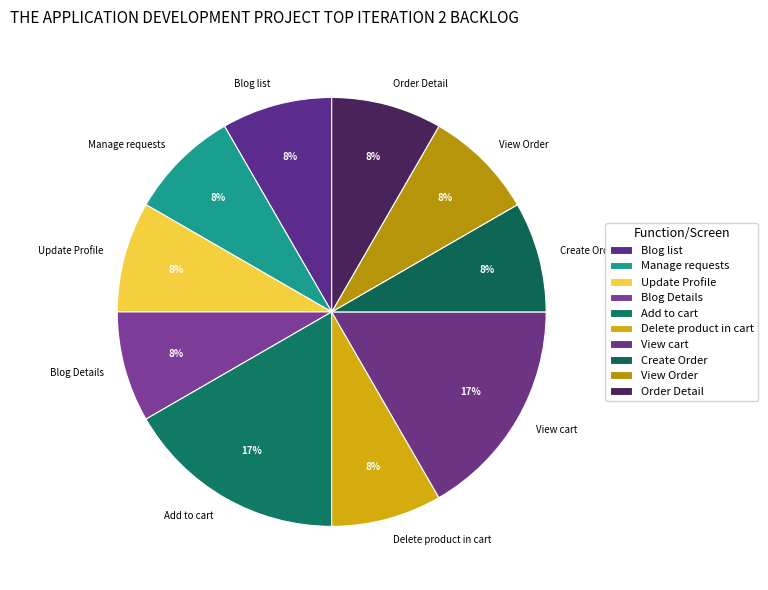

Which has a higher value, Create Order or View cart?

View cart